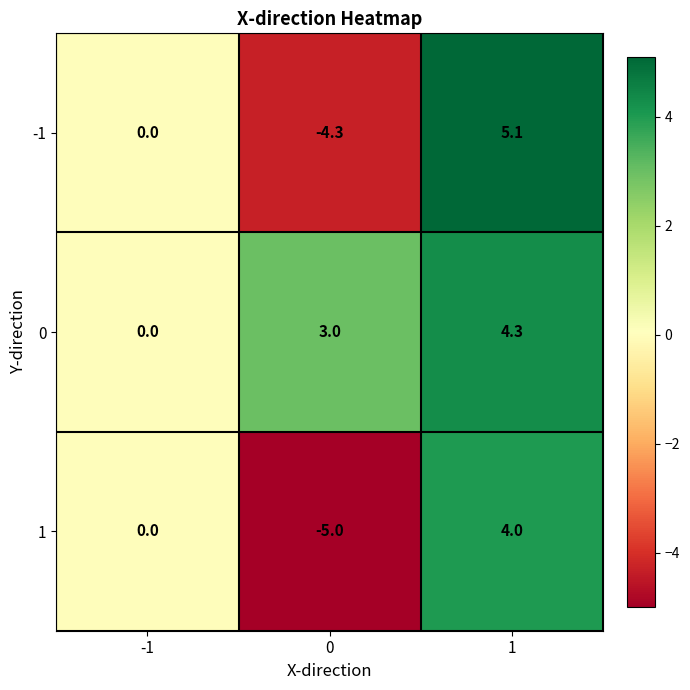

How many data points does each series have?

3